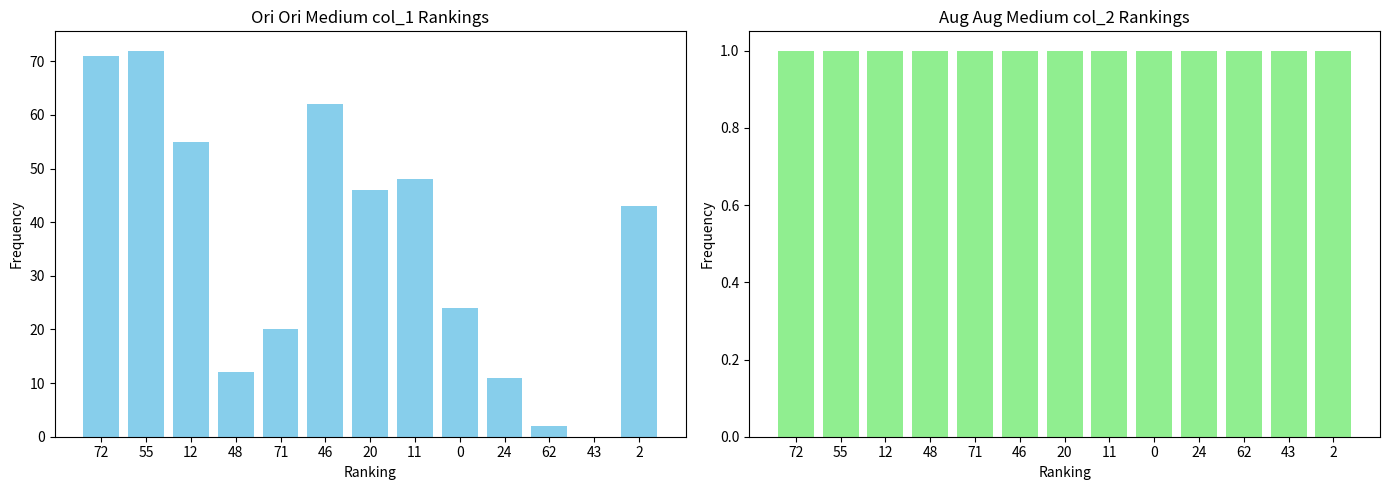

Which category has the highest value in the col_1 series?

55